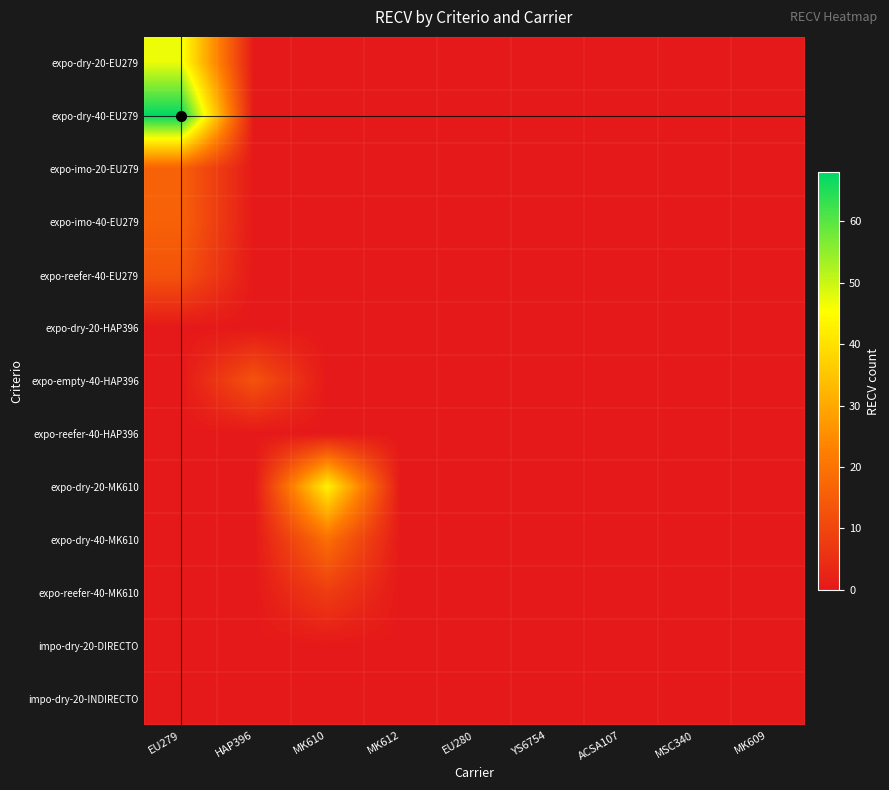

At YS6754, list the series in order from smallest to largest.

expo-dry-20-EU279, expo-dry-40-EU279, expo-imo-20-EU279, expo-imo-40-EU279, expo-reefer-40-EU279, expo-dry-20-HAP396, expo-empty-40-HAP396, expo-reefer-40-HAP396, expo-dry-20-MK610, expo-dry-40-MK610, expo-reefer-40-MK610, impo-dry-20-DIRECTO, impo-dry-20-INDIRECTO